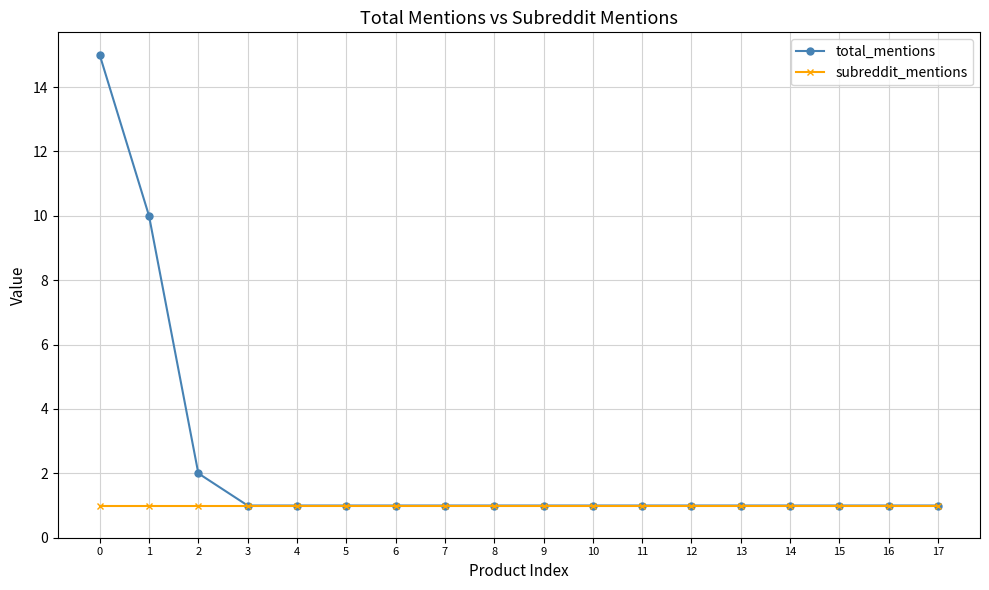

What is the average value of the total_mentions series?

2